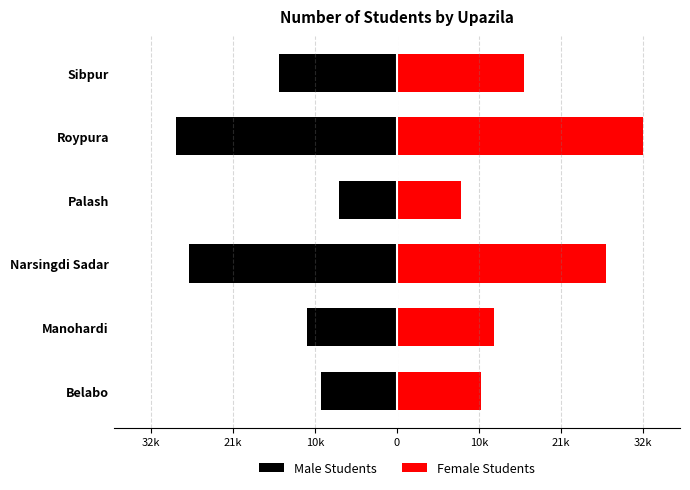

The value of Male Students at Belabo is -3371. True or false?

False